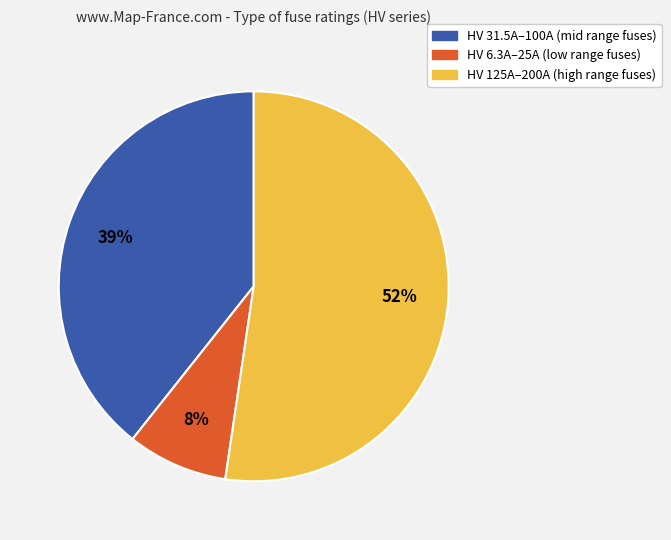

Is there any slice that represents more than half of the pie?

Yes